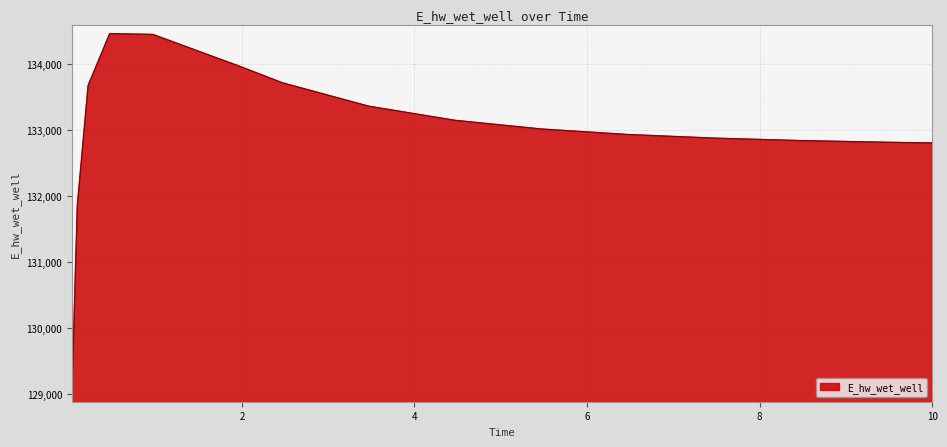

What is the smallest value displayed?

129009.7